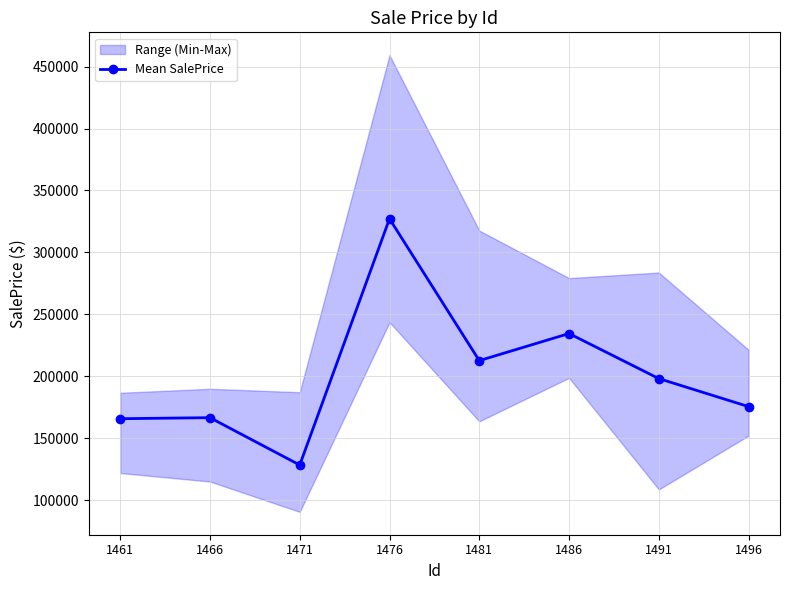

The value at 1471 is 28446.7. True or false?

False